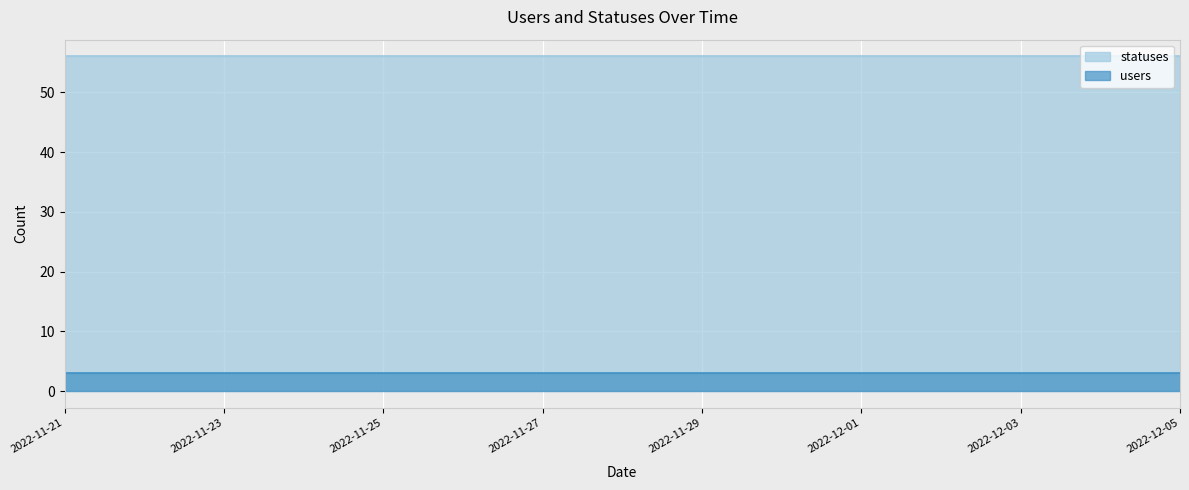

What is the average value of the statuses series?

56